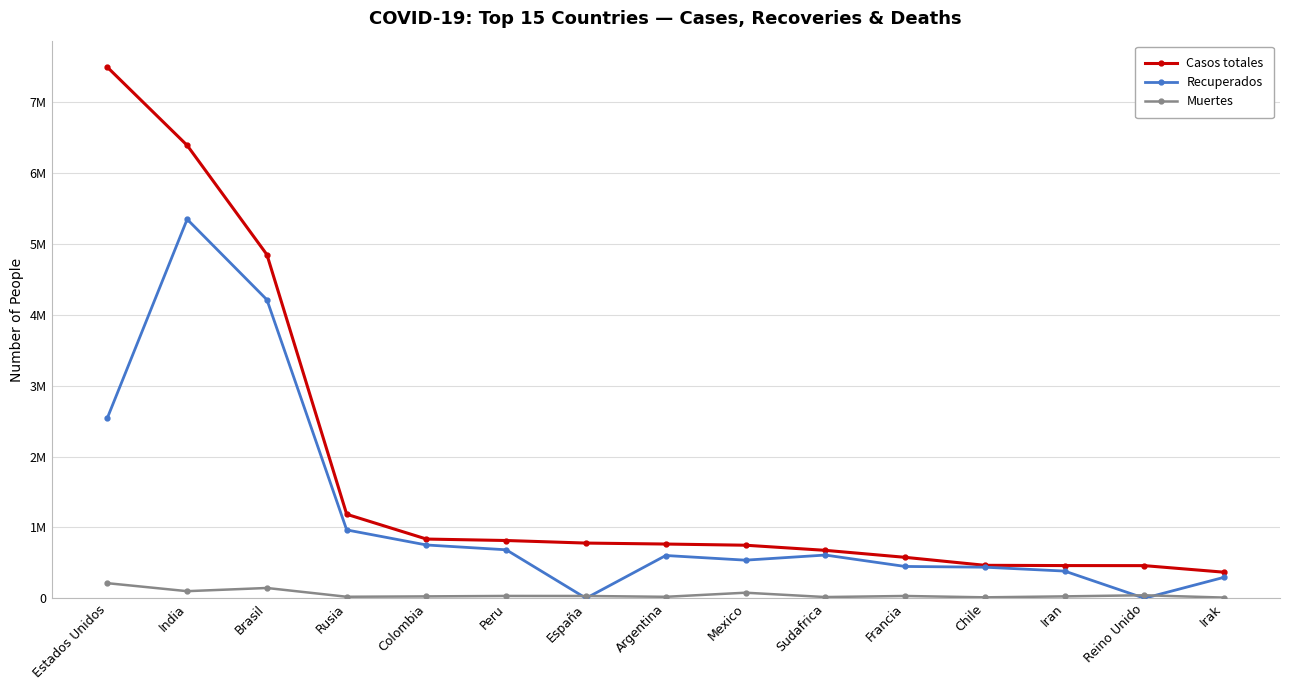

What is the label of the 6th point from the left?

Peru